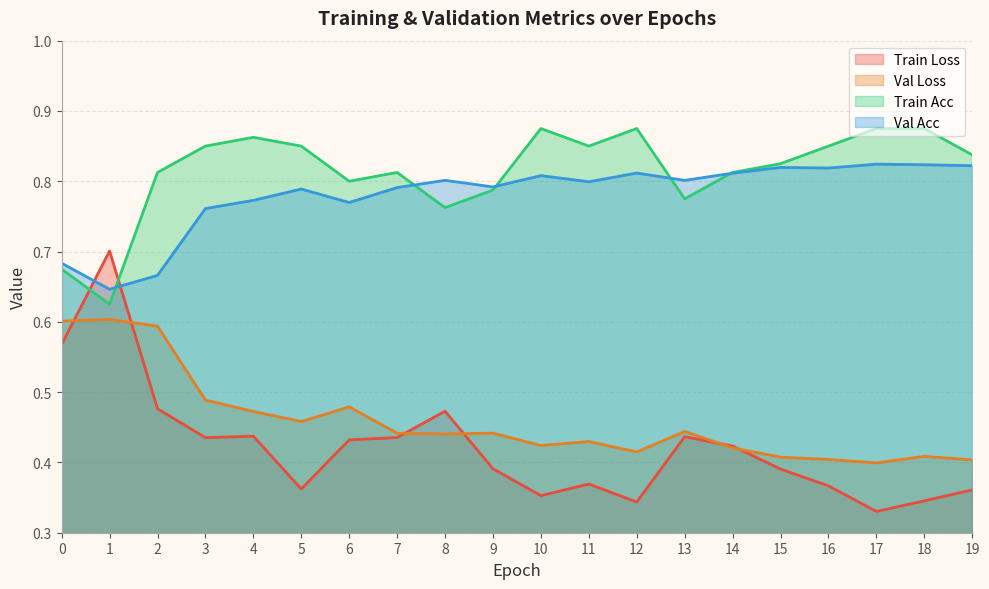

What is the sum of all train_acc values?

16.3